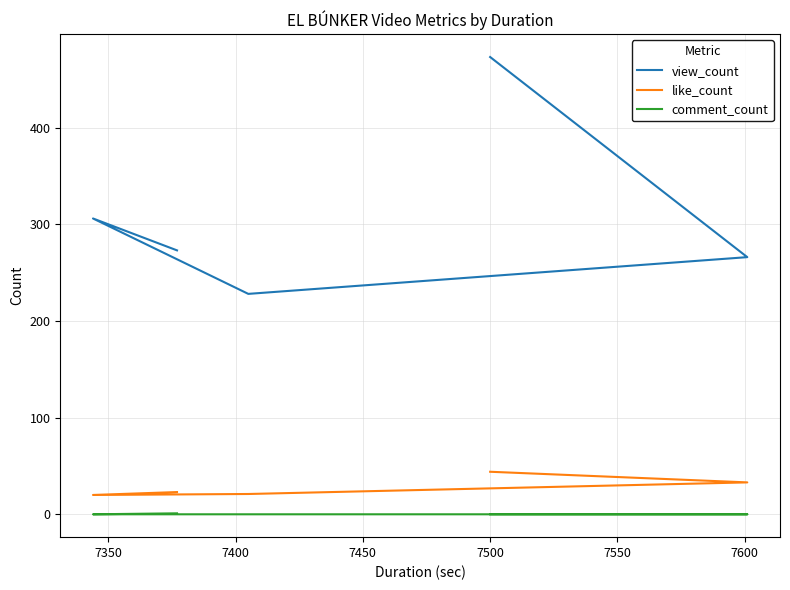

Reading left to right, what are all the values shown in this chart?

view_count: 473	266	228	306	273
like_count: 44	33	21	20	23
comment_count: 0	0	0	0	1